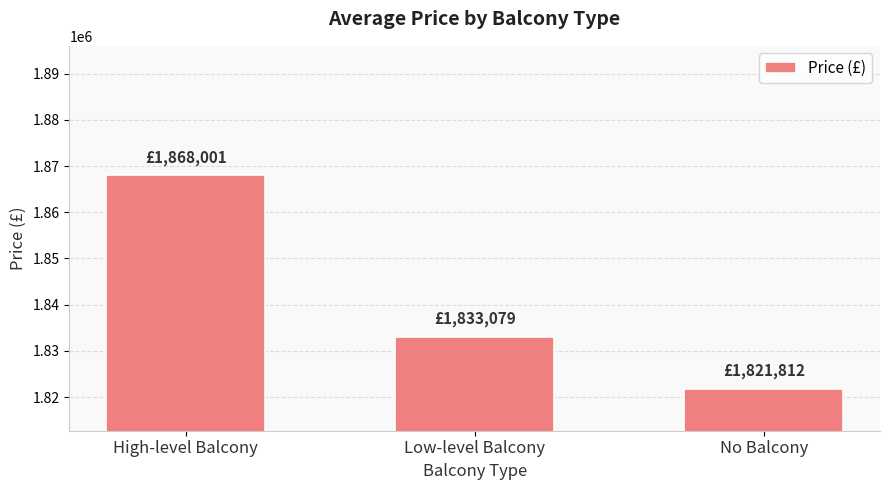

What is the ratio of the value at Low-level Balcony to the value at No Balcony?

1.0